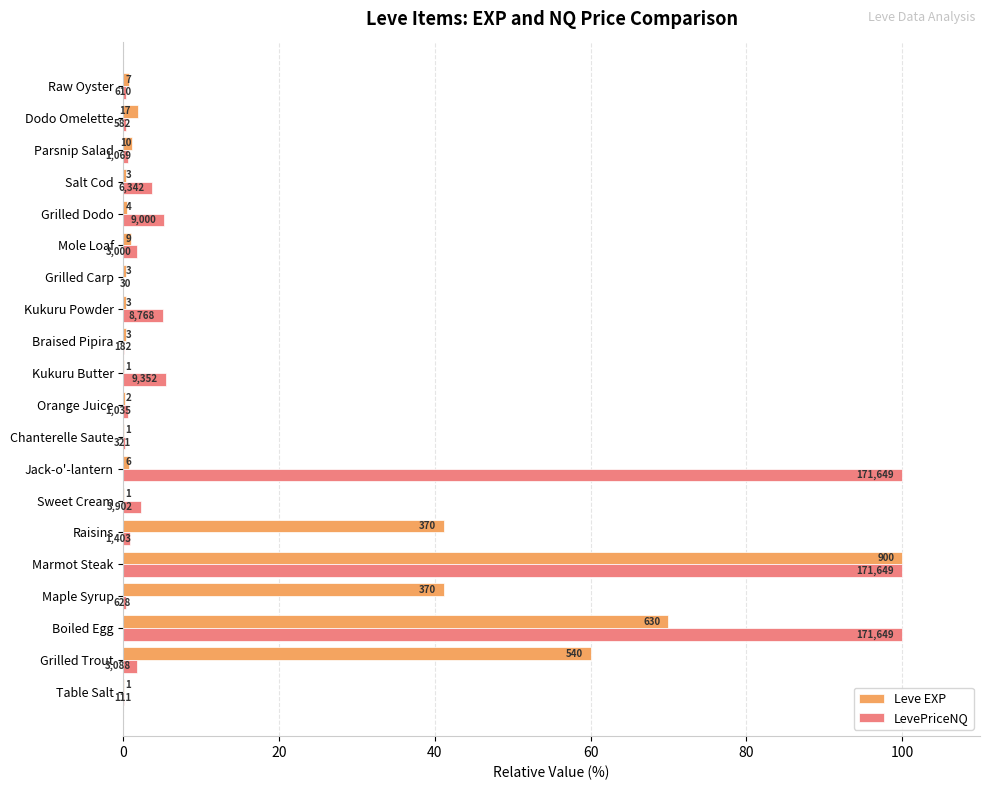

What are all the series names shown in the legend?

Leve EXP, LevePriceNQ